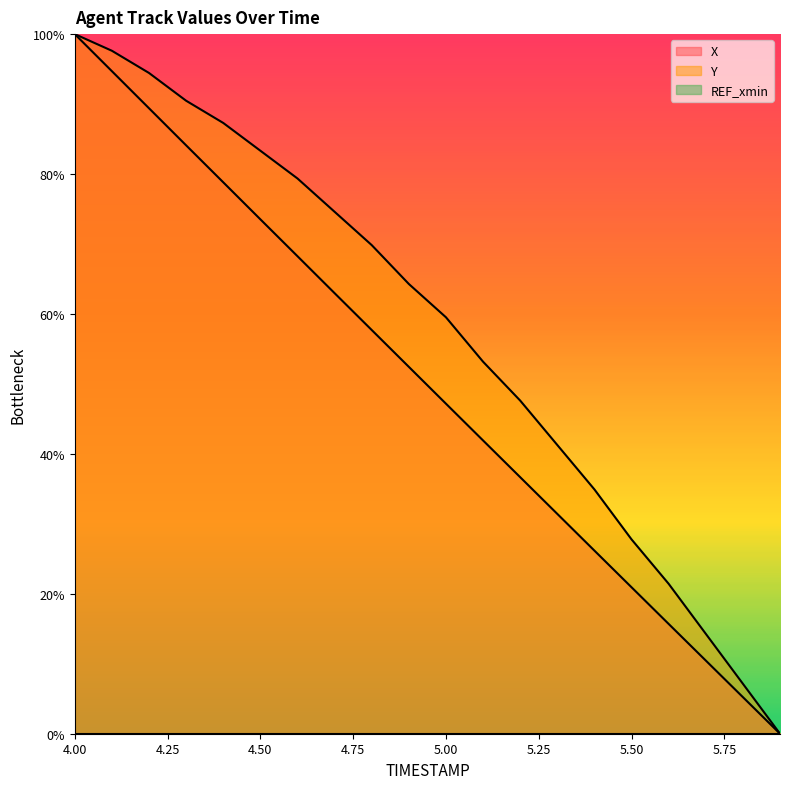

What is the difference between the highest and lowest values at 4.8?

12.1